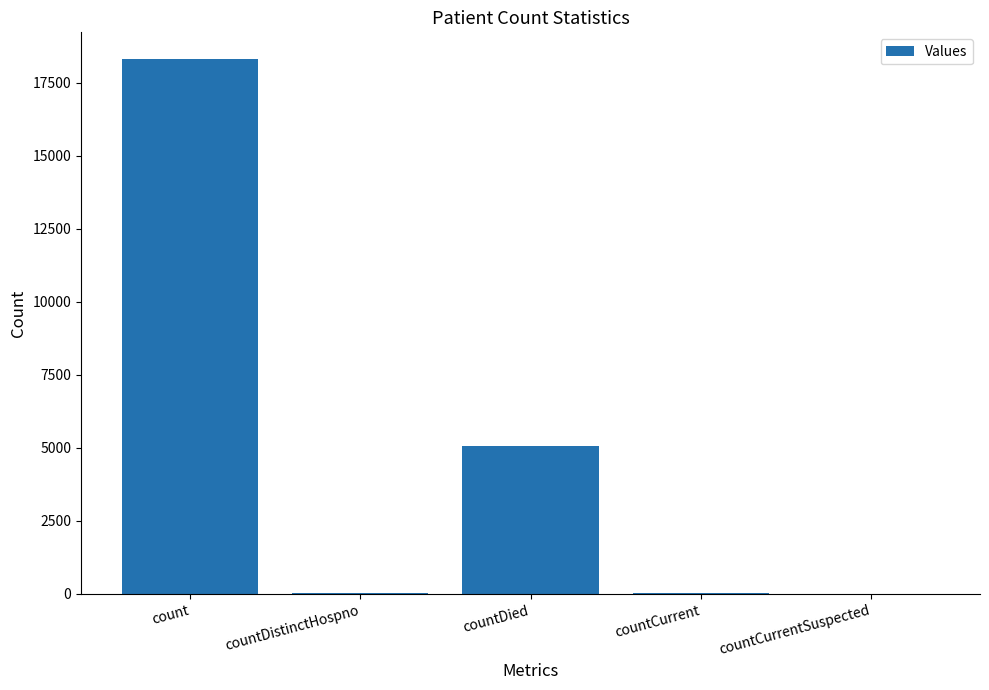

At which label is the value closest to 9151?

countDied